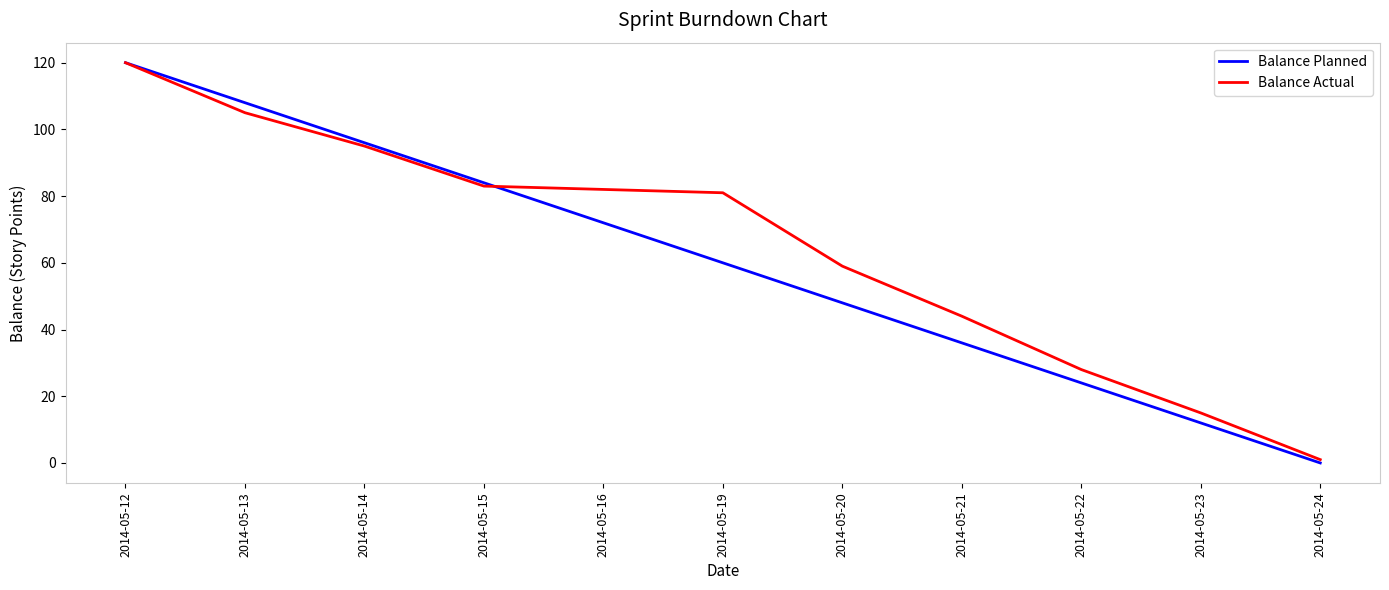

What is the difference between the Balance Planned values at 2014-05-12 and 2014-05-13?

12